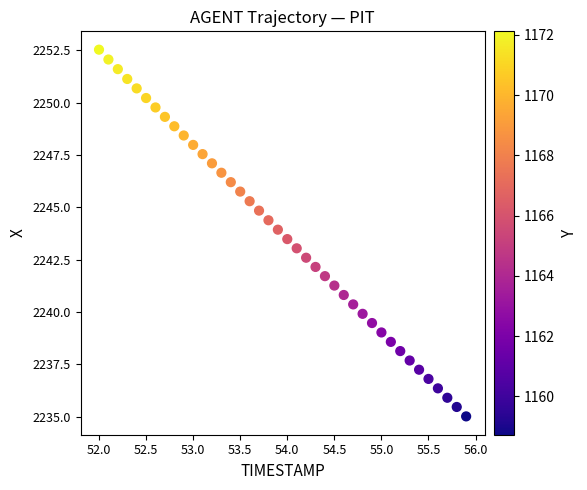

What is the range of Y values (max minus min)?

17.5